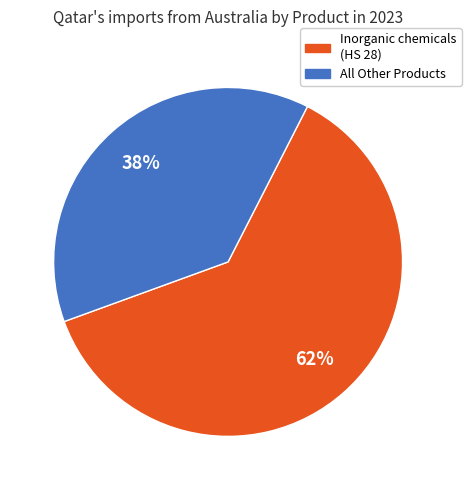

Is there any slice that represents more than half of the pie?

Yes